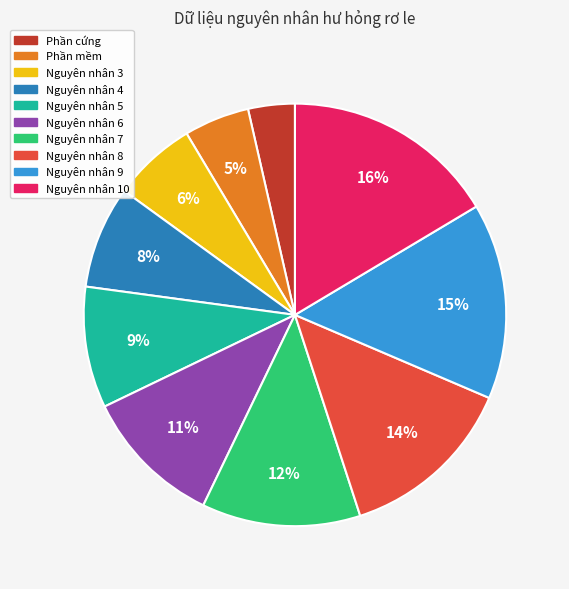

Is there any slice that represents more than half of the pie?

No